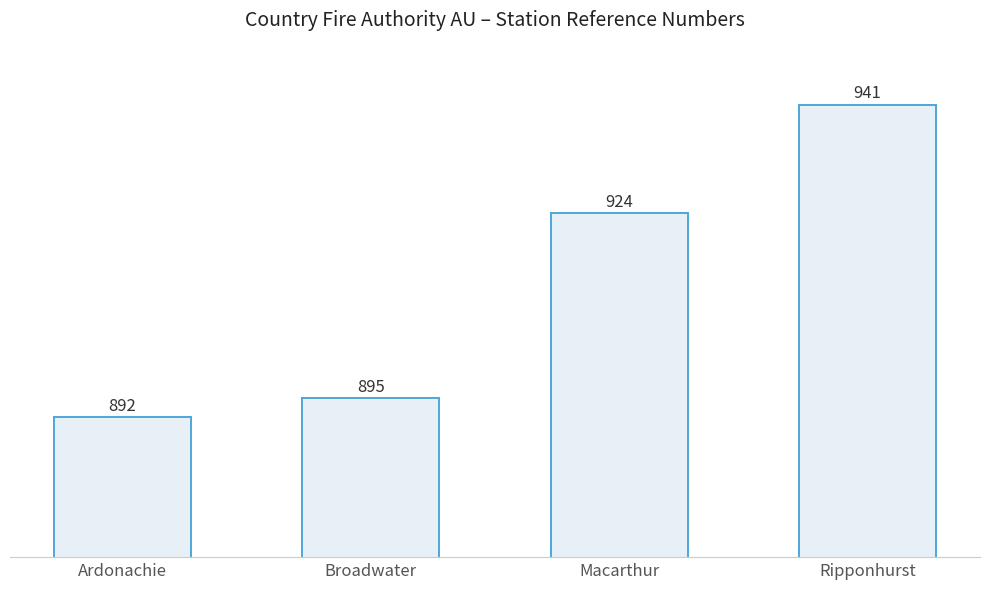

Reading left to right, extract all data points from this chart.

892	895	924	941